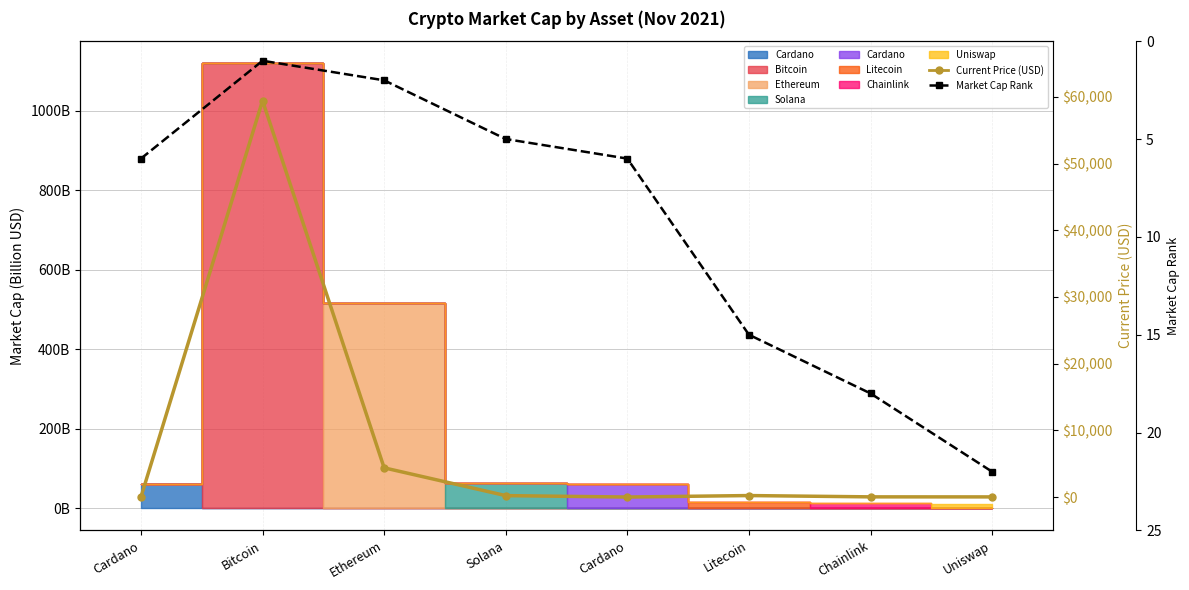

Reading left to right, what are all the values shown in this chart?

Current Price (USD): 1.9	59441.0	4380.1	214.6	1.9	224.1	28.0	21.7
Market Cap Rank: 6.0	1.0	2.0	5.0	6.0	15.0	18.0	22.0